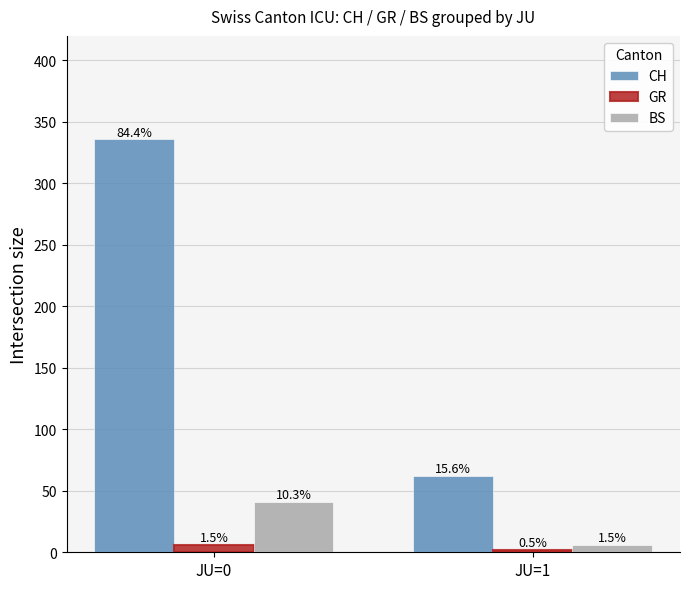

Does the chart contain any negative values?

No